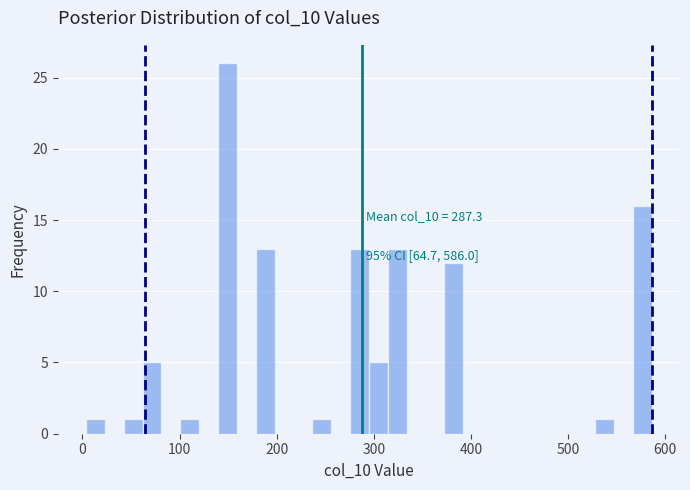

Read against the x-axis, roughly where is the centre of the tallest bar?

150